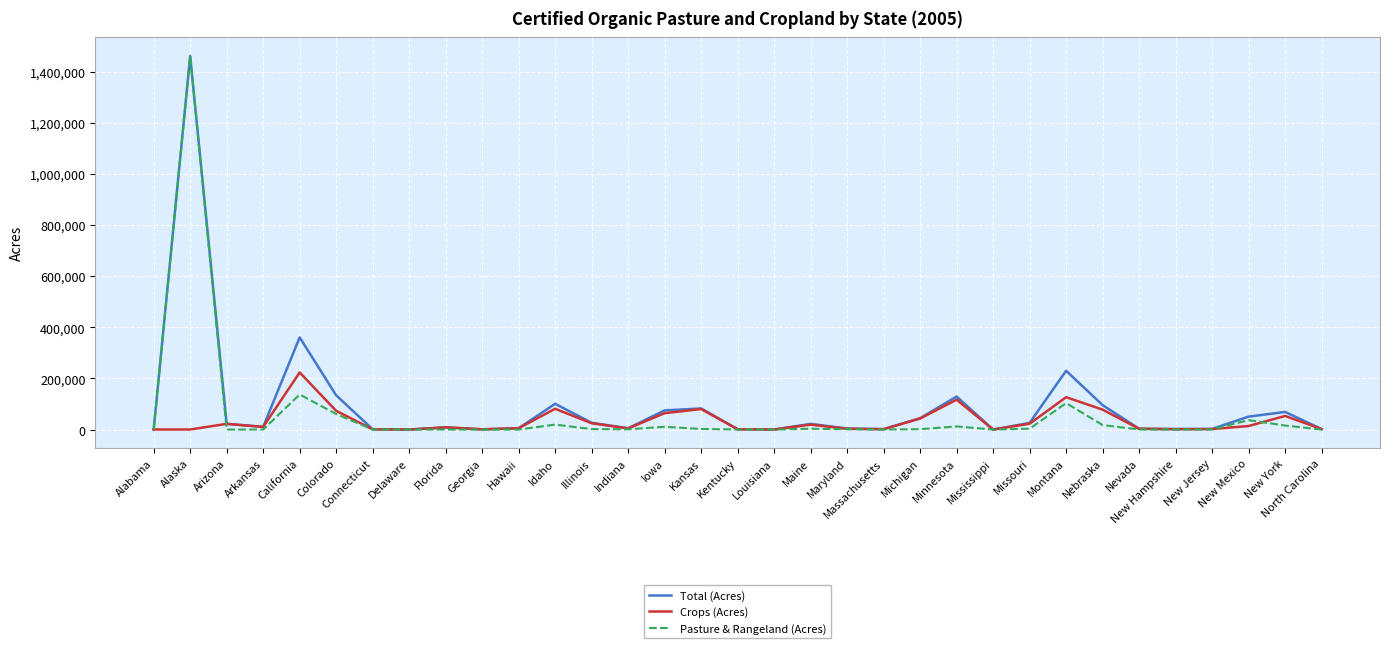

What is the total value across all series at Montana?

459766.6